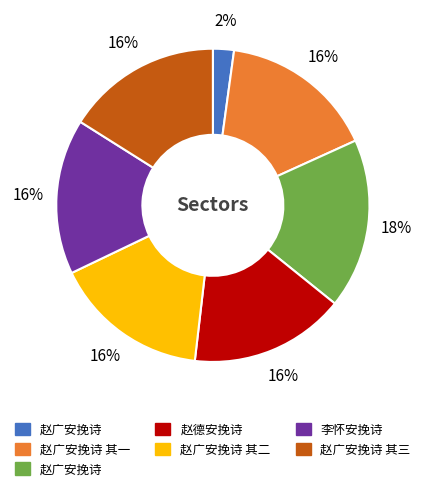

To the nearest percent, what is the average slice percentage?

14%